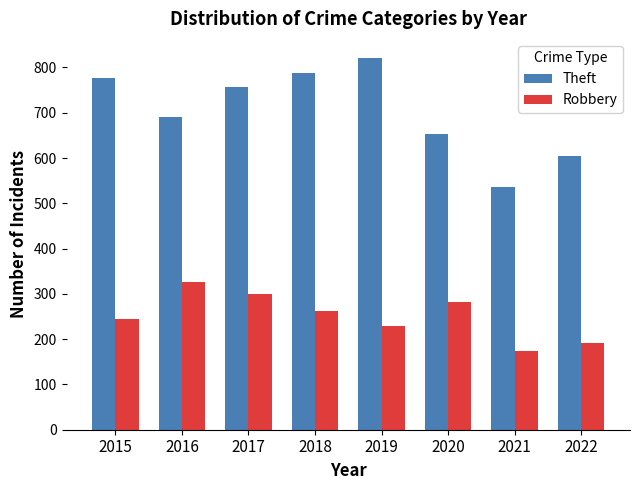

Read the Theft value at 2021, to the nearest 5.

535